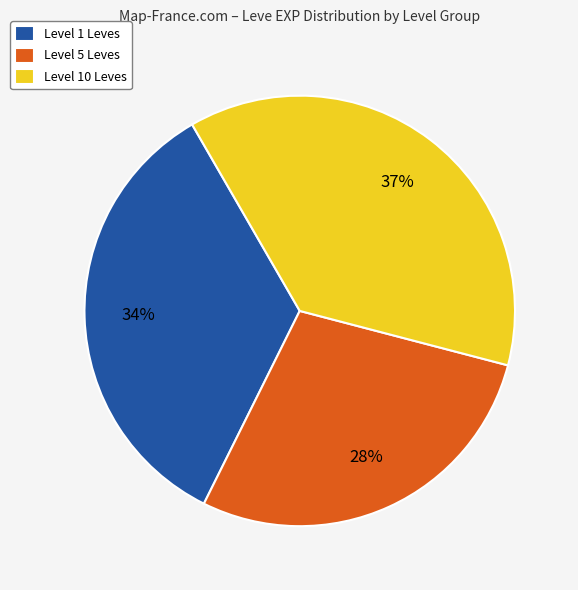

The Level 1 Leves slice represents 34% of the pie. True or false?

True